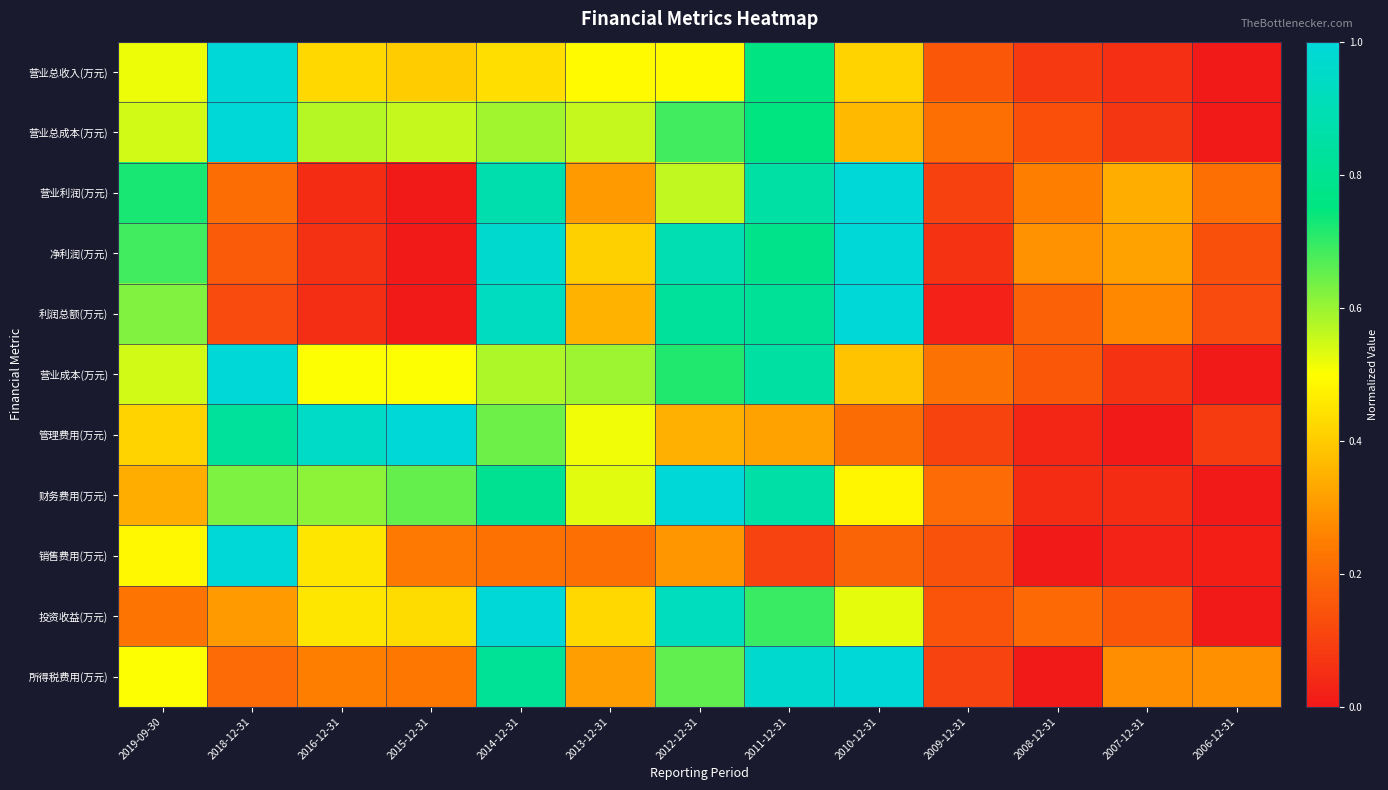

Which category has the lowest value across all series?

2006-12-31